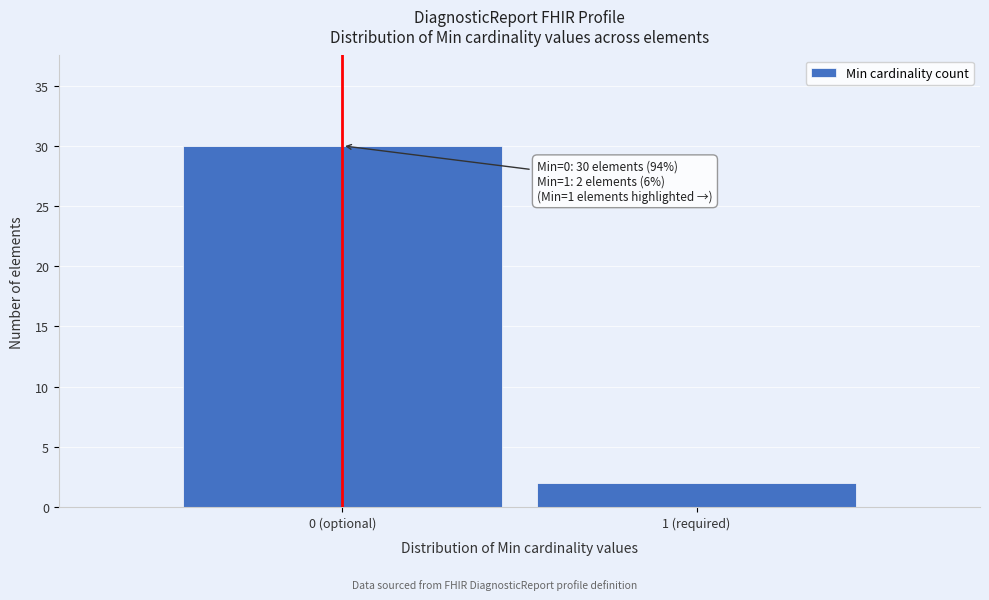

Reading right to left, list all the values displayed in this chart.

1 (required)=2	0 (optional)=30